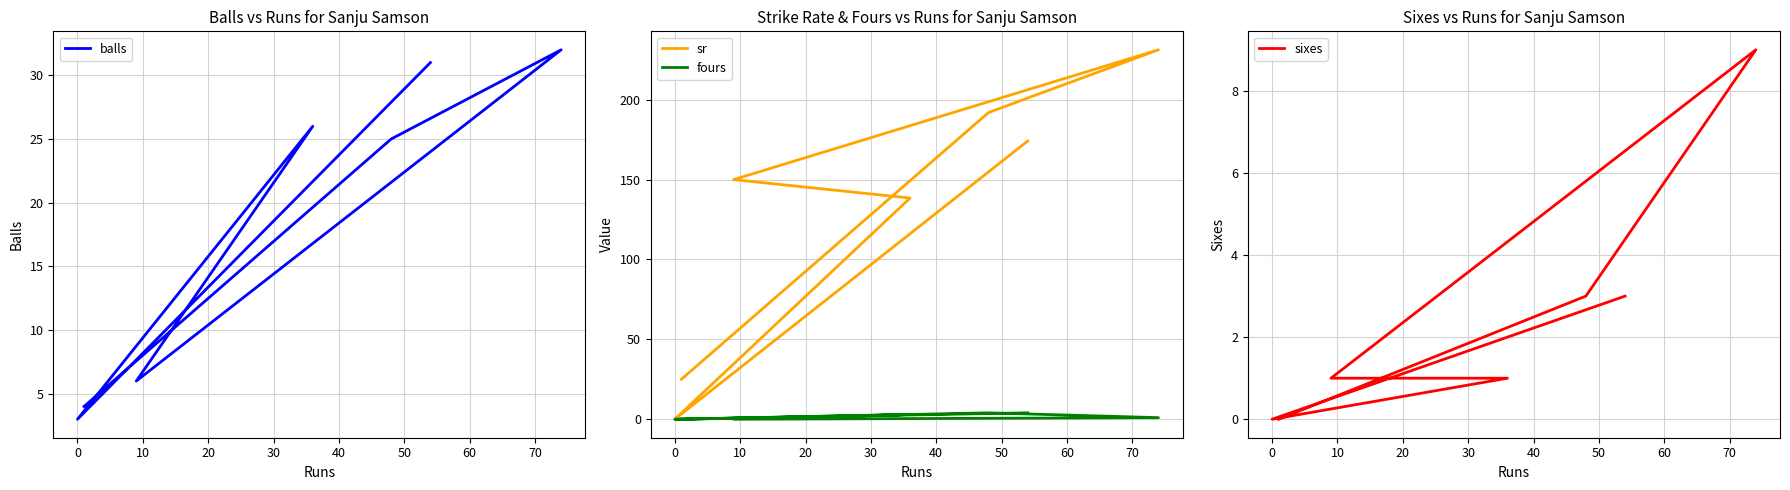

Which series has the largest total across all categories?

sr